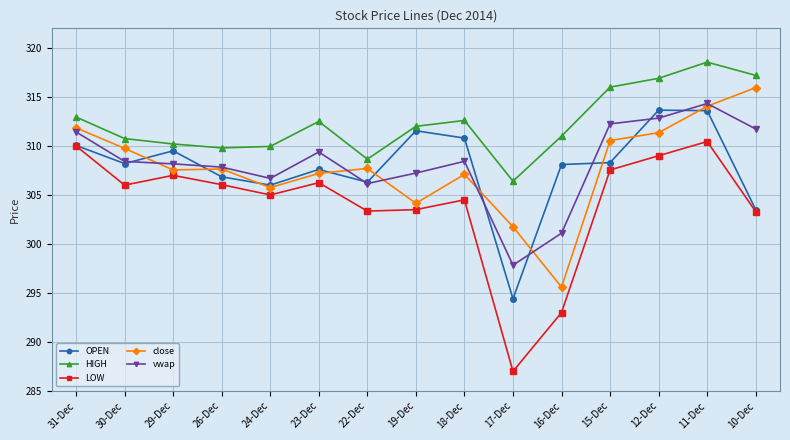

Read the OPEN value at 17-Dec.

294.4